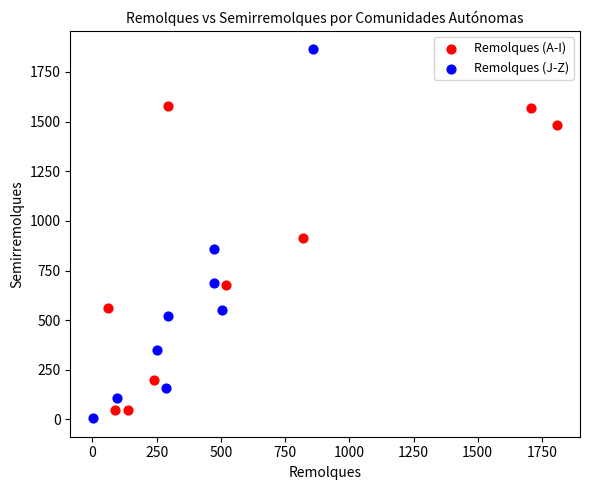

Which series has the largest Y range (max minus min)?

Remolques (J-Z)